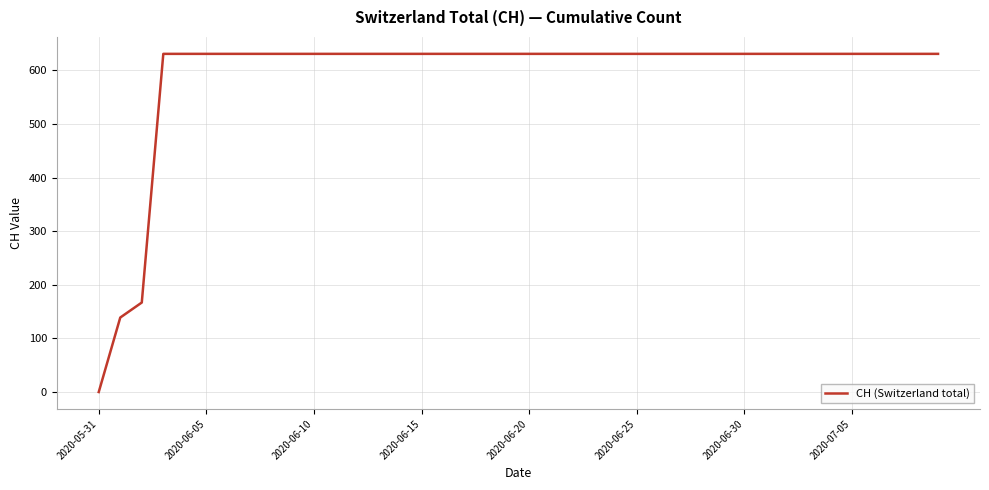

What is the difference between the maximum and minimum values?

631